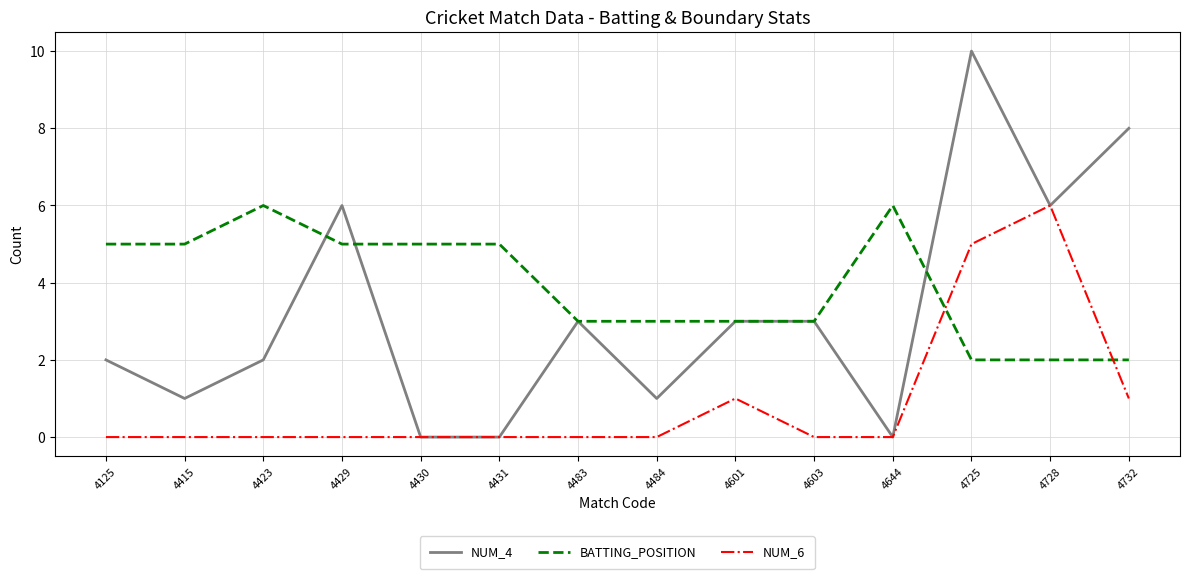

List the series in order of their overall mean, highest first.

BATTING_POSITION, NUM_4, NUM_6